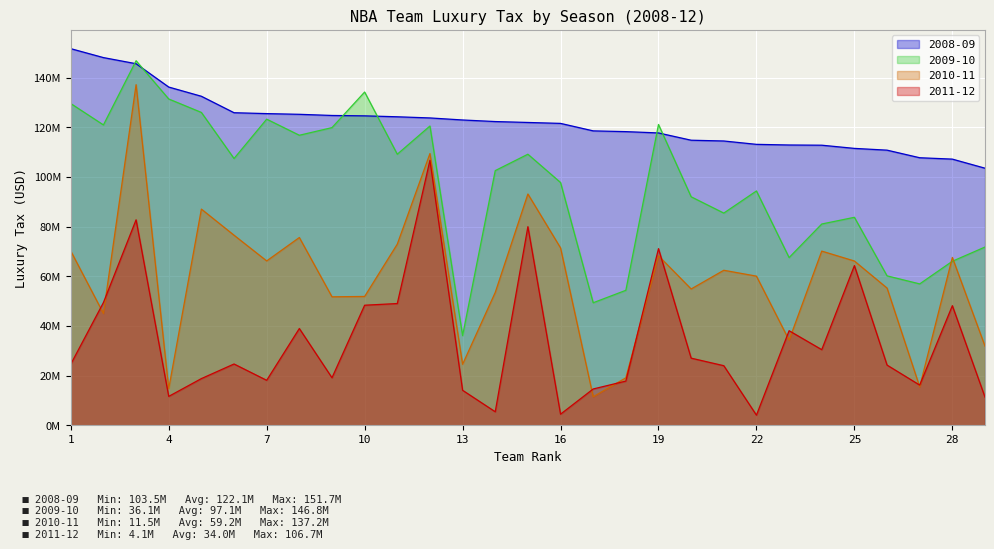

Reading left to right, what are all the values shown in this chart?

2008-09: 151.7	148.1	145.6	136.2	132.5	125.9	125.5	125.2	124.8	124.6	124.2	123.8	123.0	122.3	122.0	121.6	118.6	118.3	117.7	114.8	114.5	113.1	112.9	112.8	111.5	110.8	107.7	107.2	103.5
2009-10: 129.6	121.0	146.8	131.4	126.0	107.4	123.3	116.8	119.9	134.2	109.2	120.5	36.1	102.6	109.2	97.8	49.3	54.3	121.2	92.0	85.5	94.4	67.5	81.1	83.8	60.2	56.9	66.0	71.8
2010-11: 70.2	45.0	137.2	14.7	87.1	76.5	66.2	75.6	51.7	51.9	72.9	109.4	24.5	53.5	93.1	71.4	11.5	19.1	68.3	54.9	62.4	60.1	34.3	70.1	66.2	55.3	15.5	67.6	31.9
2011-12: 24.6	49.4	82.7	11.6	18.8	24.7	18.1	39.0	19.1	48.3	49.0	106.7	14.1	5.4	80.0	4.4	14.6	17.8	71.1	27.0	24.0	4.1	38.1	30.4	64.3	24.2	16.2	48.2	11.3